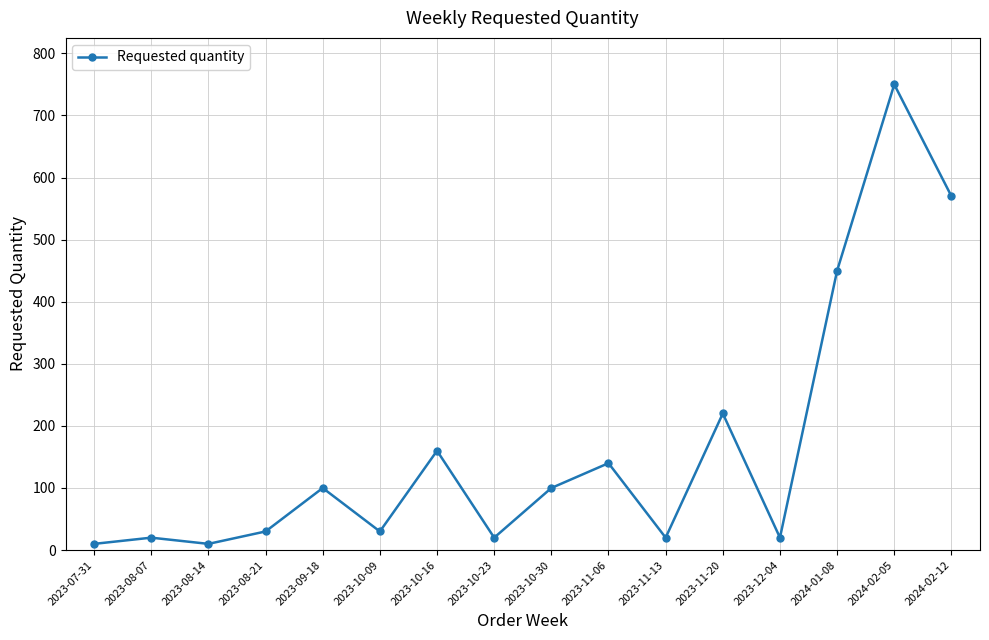

At which label is the value closest to 380?

2024-01-08